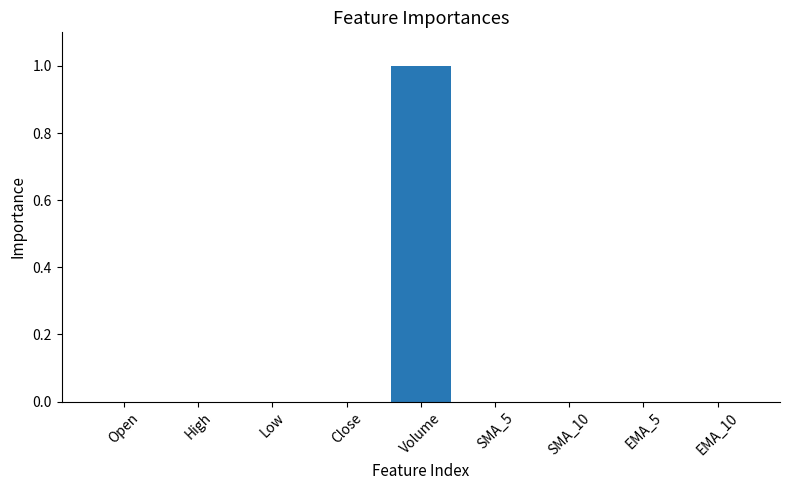

What is the maximum value shown in the chart?

1.0